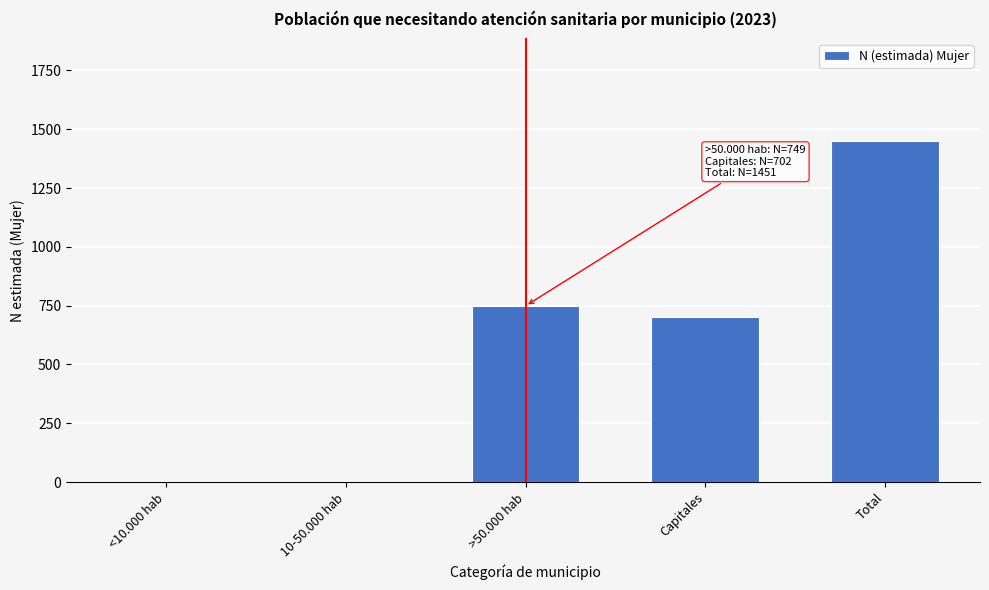

Read the value at Capitales.

702